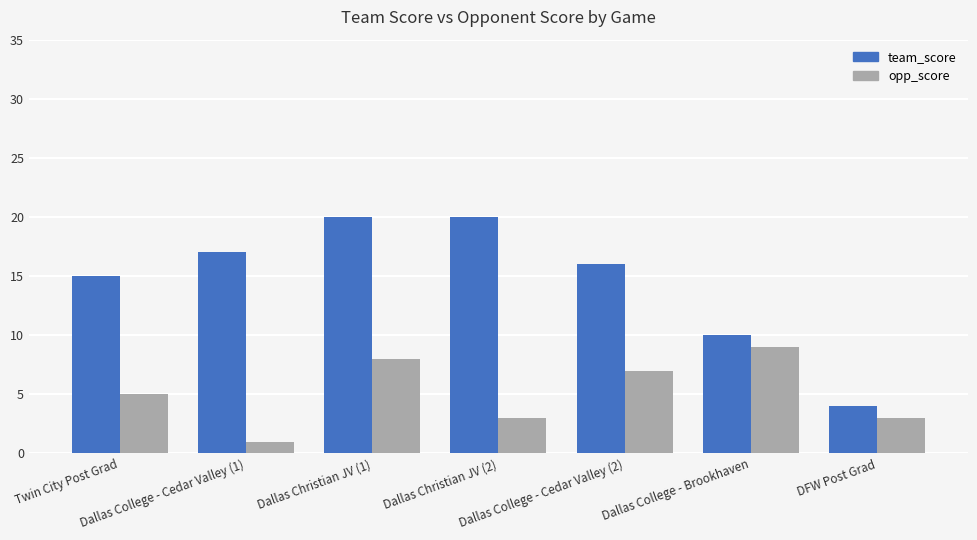

What is the lowest value of the team_score series?

4